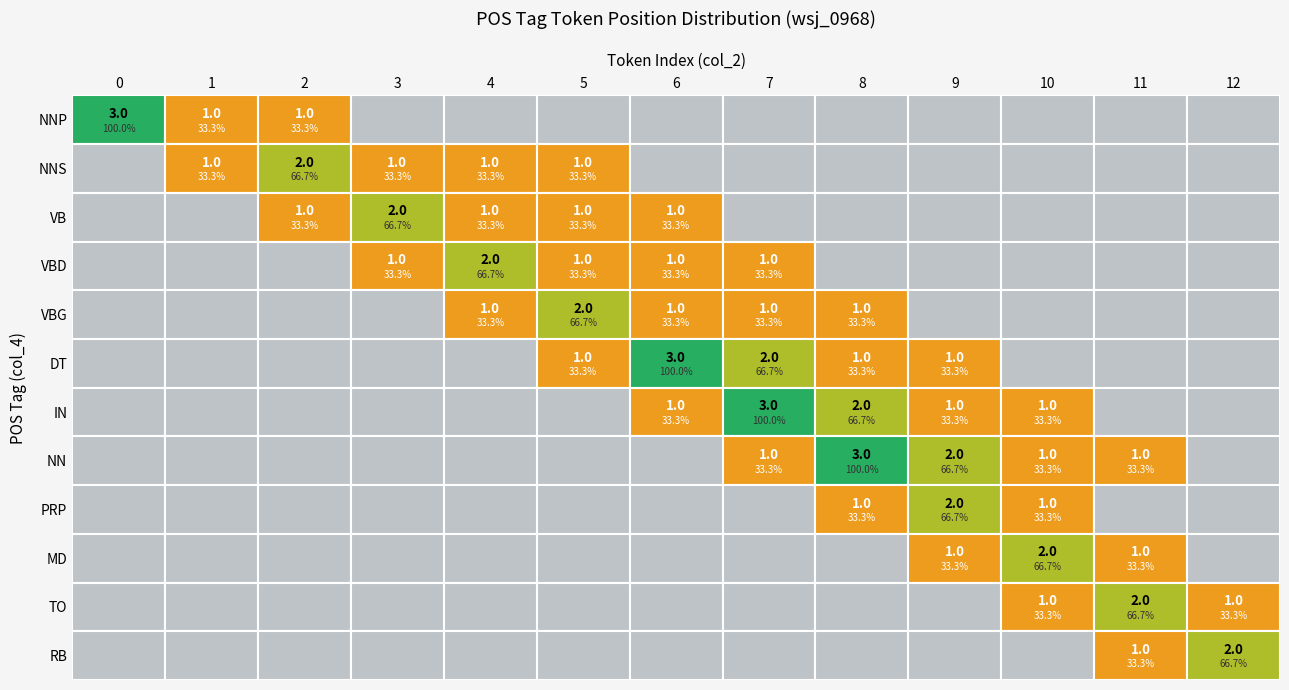

Rank the series by their maximum value, from lowest to highest.

NNS, VB, VBD, VBG, PRP, MD, TO, RB, NNP, DT, IN, NN